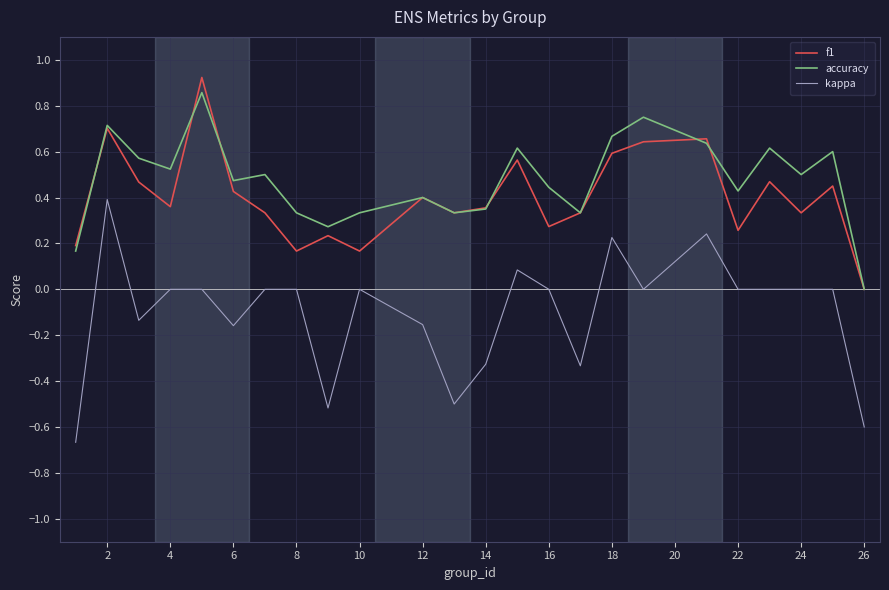

True or false: kappa and f1 cross at least once.

False